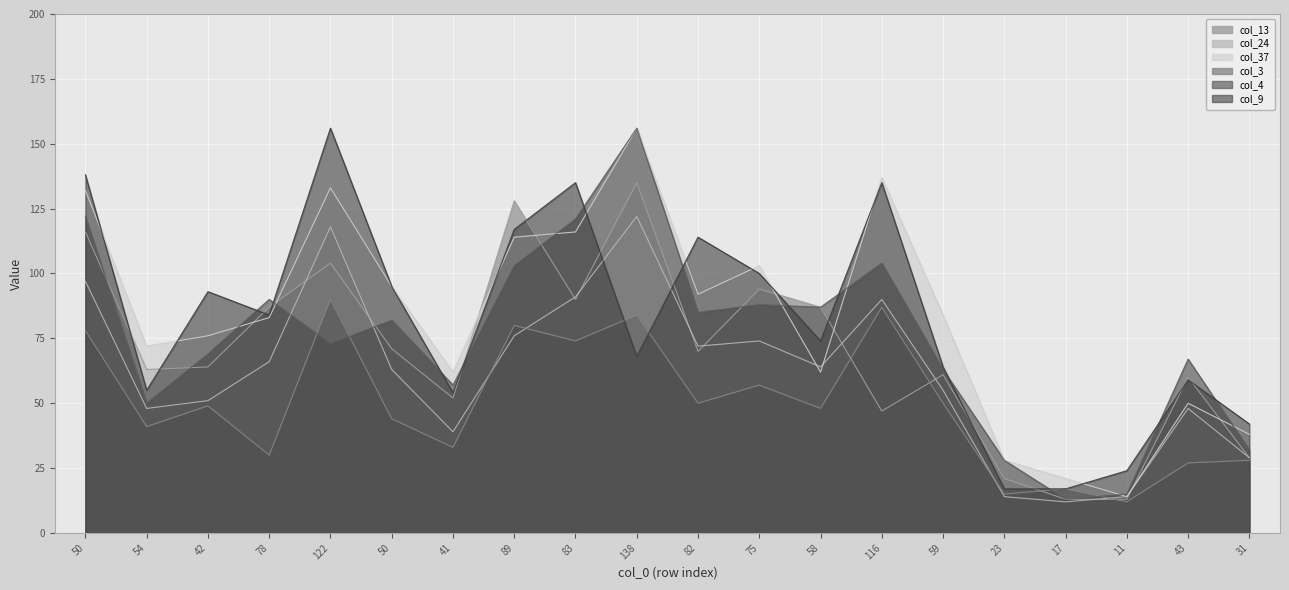

How many lines are shown in the chart?

6